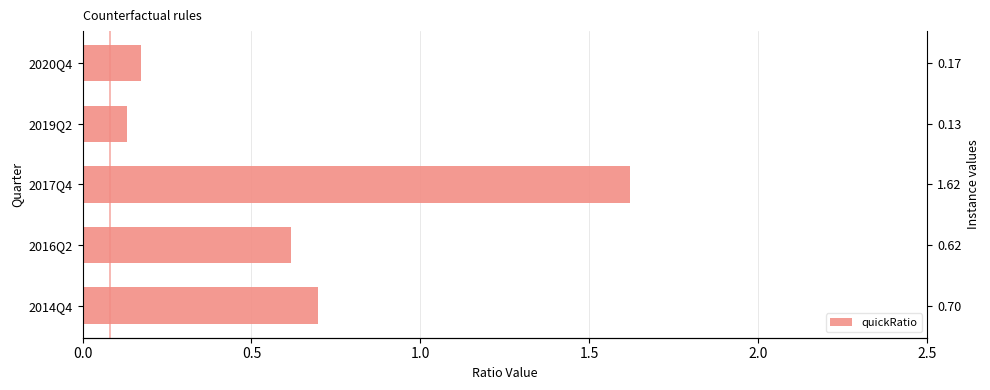

Reading left to right, what are all the values shown in this chart?

0.7	0.6	1.6	0.1	0.2